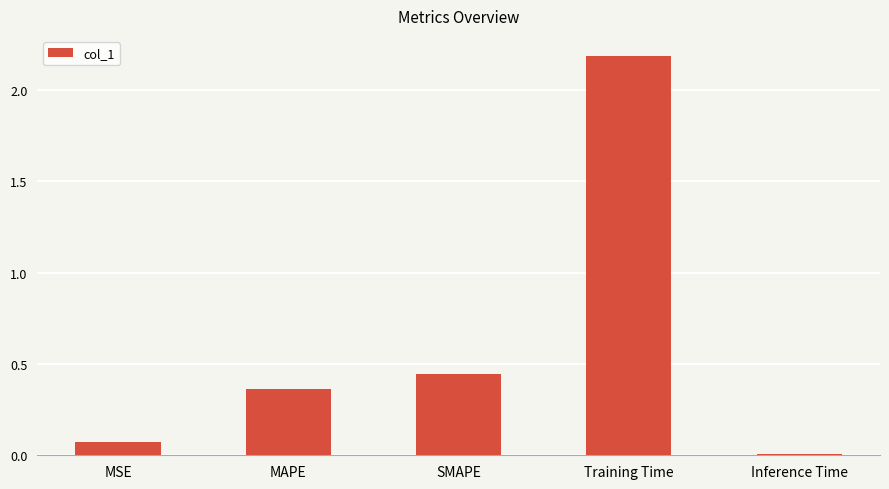

What is the average value?

0.6